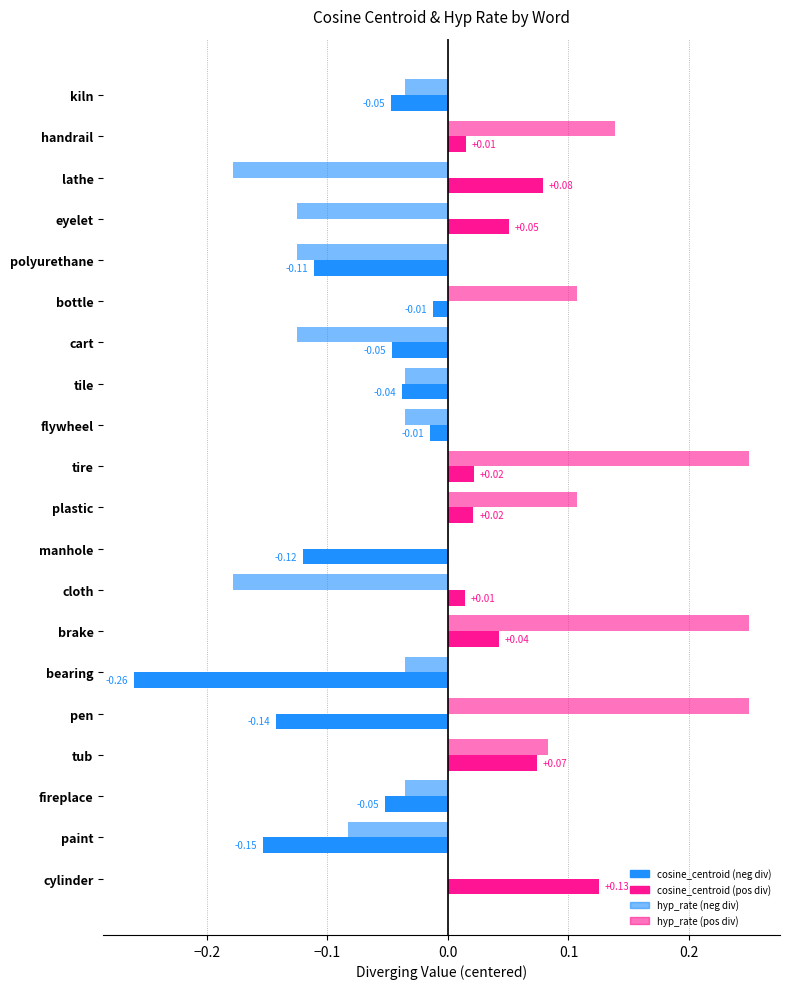

What is the difference between the maximum and minimum values in the hyp_rate series?

0.4